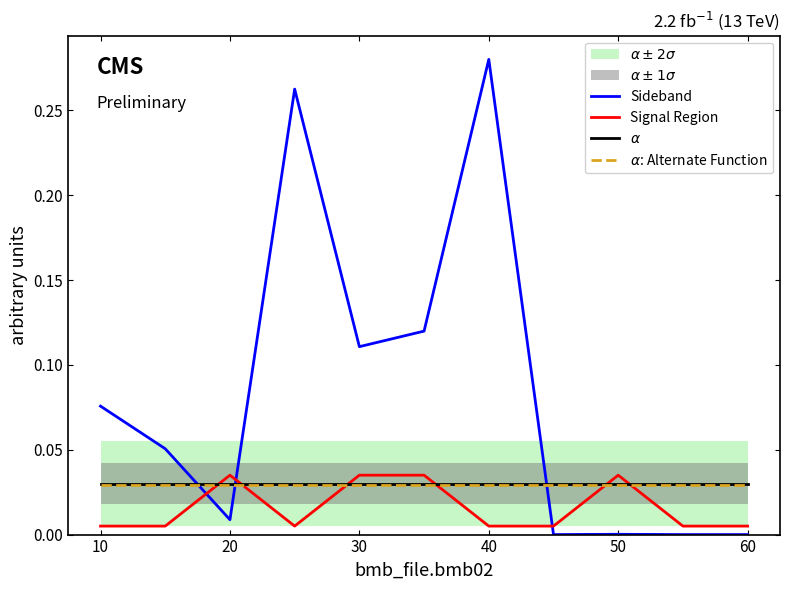

How many interior local valleys does the Signal Region series have?

1